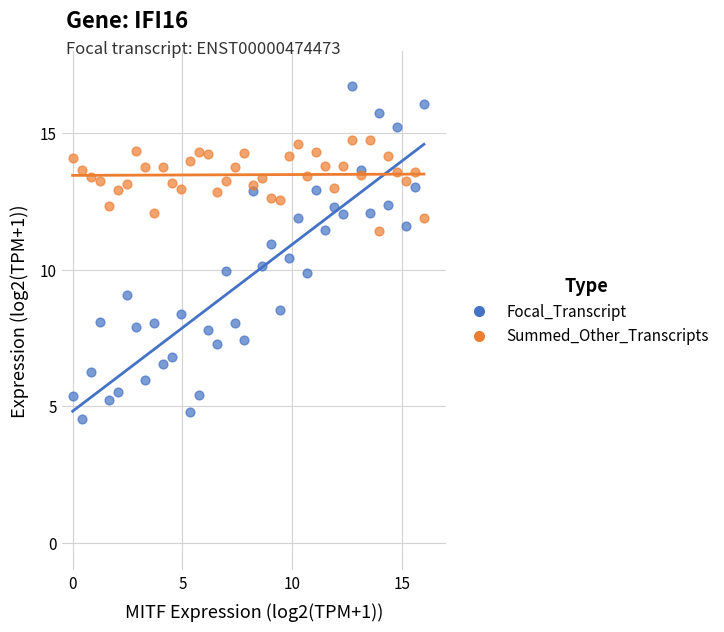

Which series has the widest spread of Y values?

Focal_Transcript